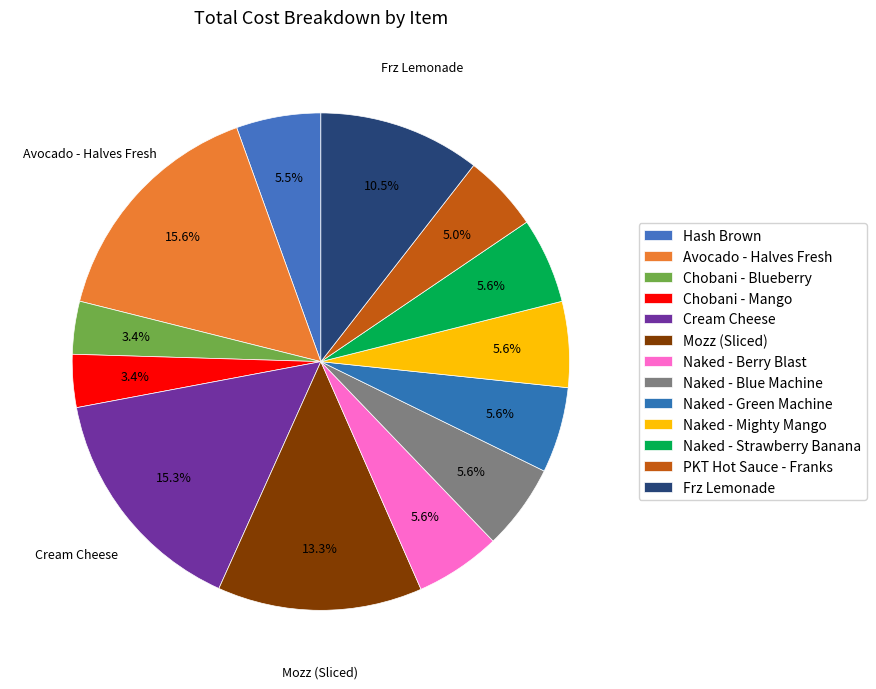

The Frz Lemonade slice represents 11% of the pie. True or false?

True